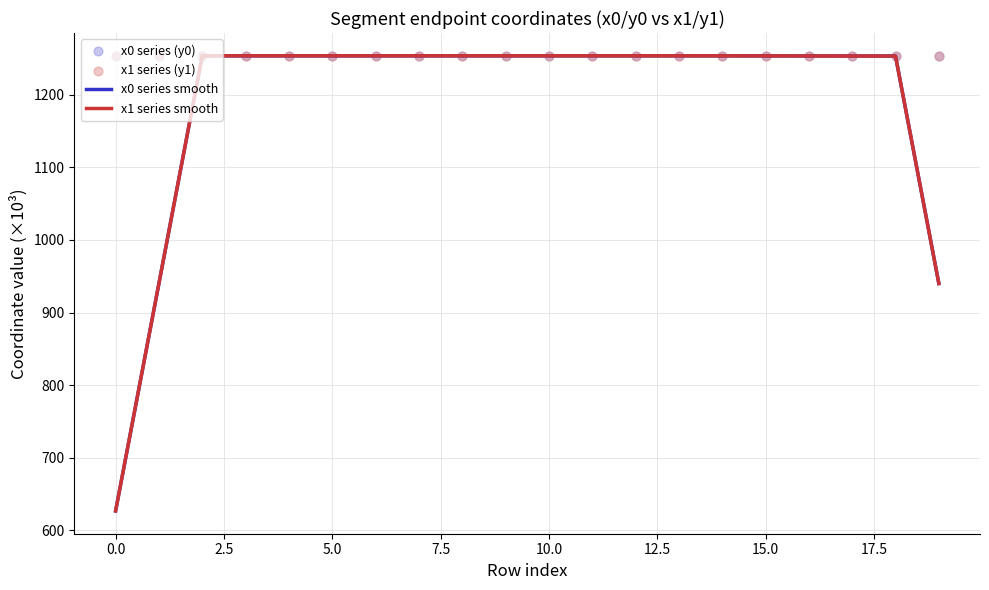

Which series has the largest Y range (max minus min)?

x0 series smooth